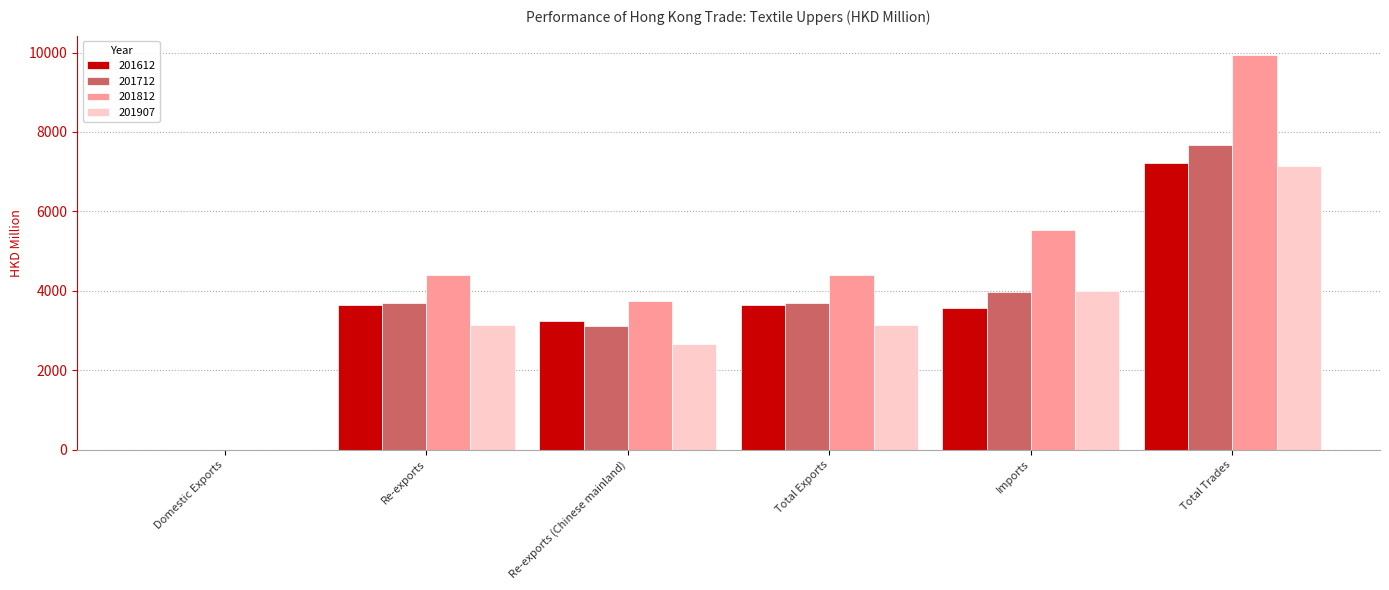

How many positive values does the 201712 series have?

5